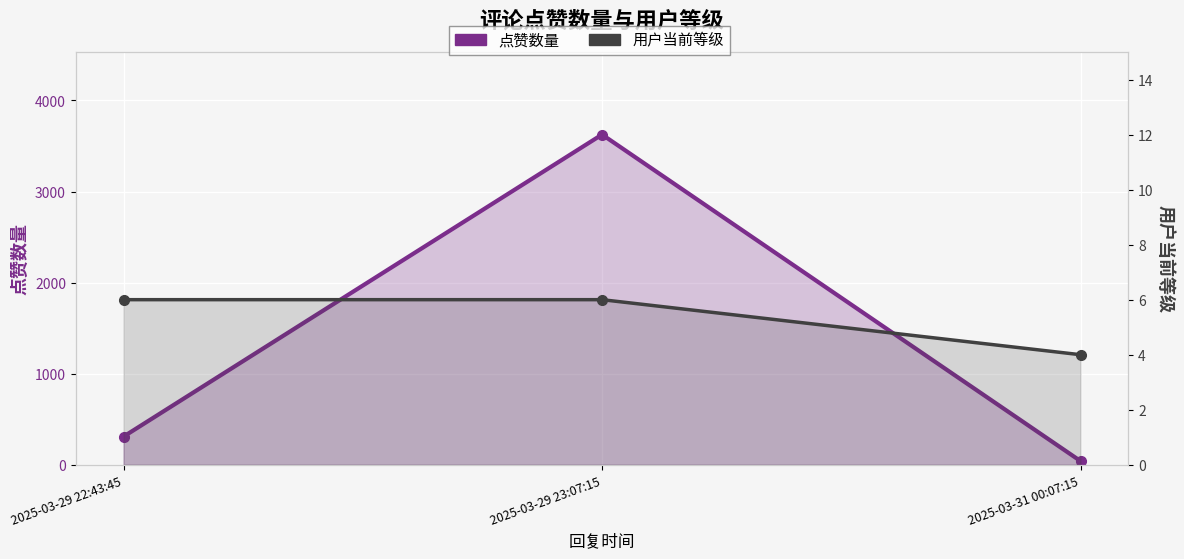

True or false: 点赞数量 has a value of 6380 at 2025-03-29 23:07:15.

False